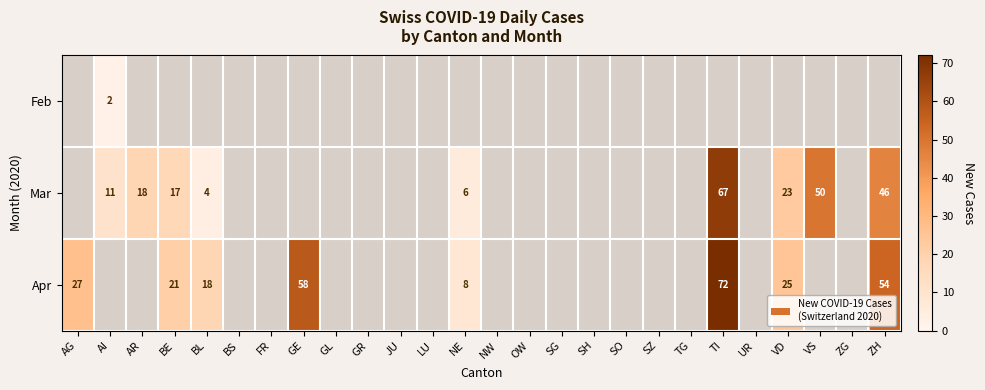

The value of Mar at NE is 6. True or false?

True